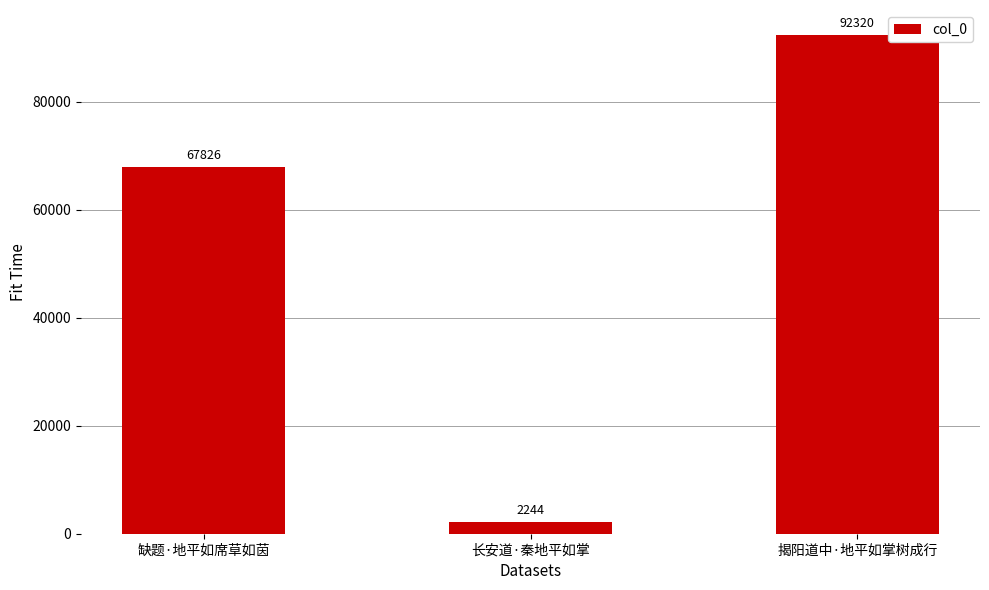

Is it true that the value at 缺题·地平如席草如茵 is 67826?

True